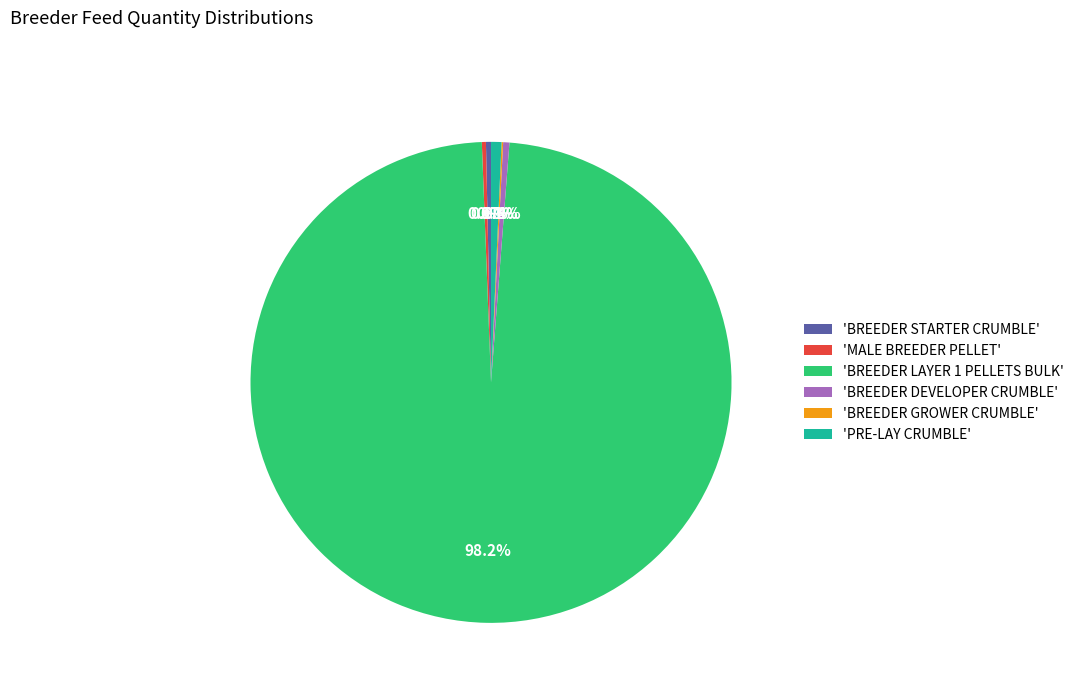

Does 'BREEDER LAYER 1 PELLETS BULK' account for over 50% of the chart?

Yes